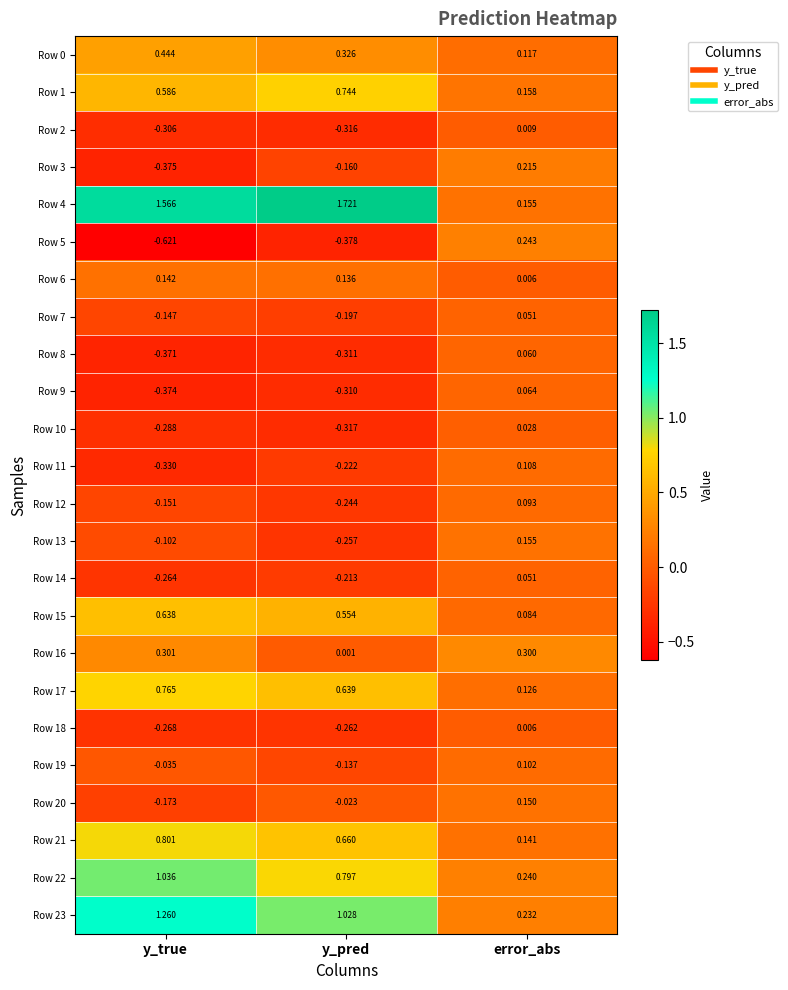

At which label does Row 18 reach its minimum?

y_true